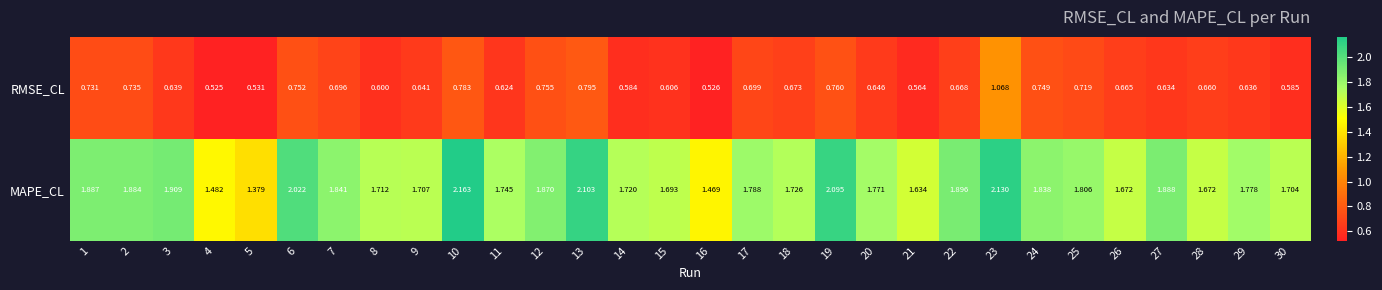

Which series changed the most between 20 and 28?

MAPE_CL